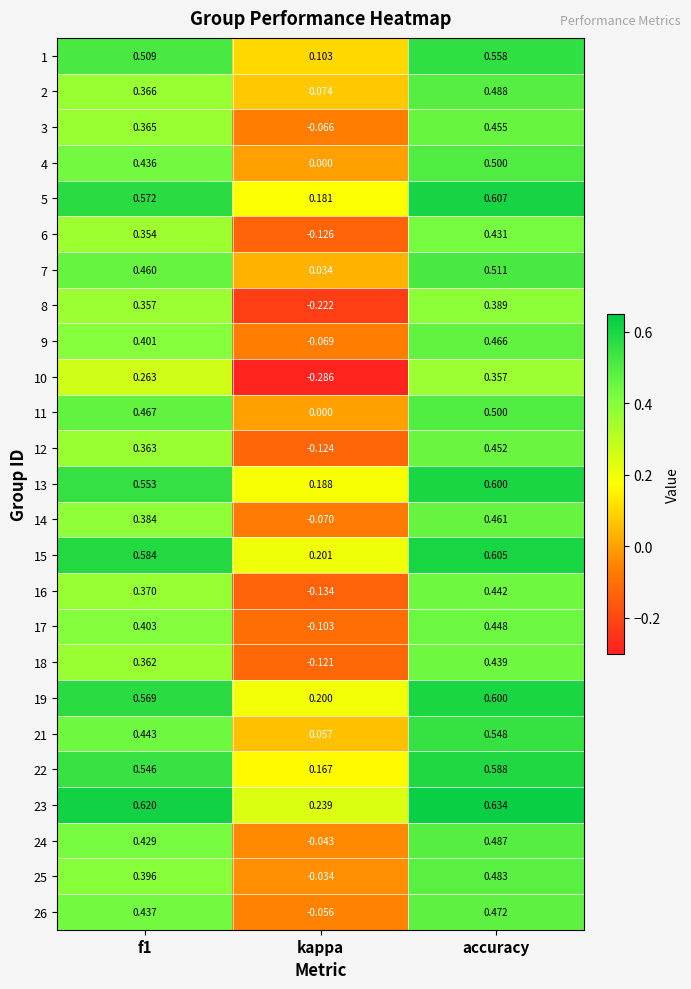

Between f1 and accuracy, which series saw the biggest shift?

2